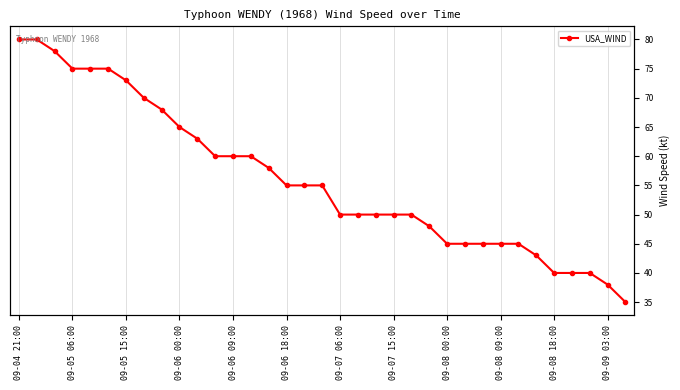

How many data points does each series have?

35